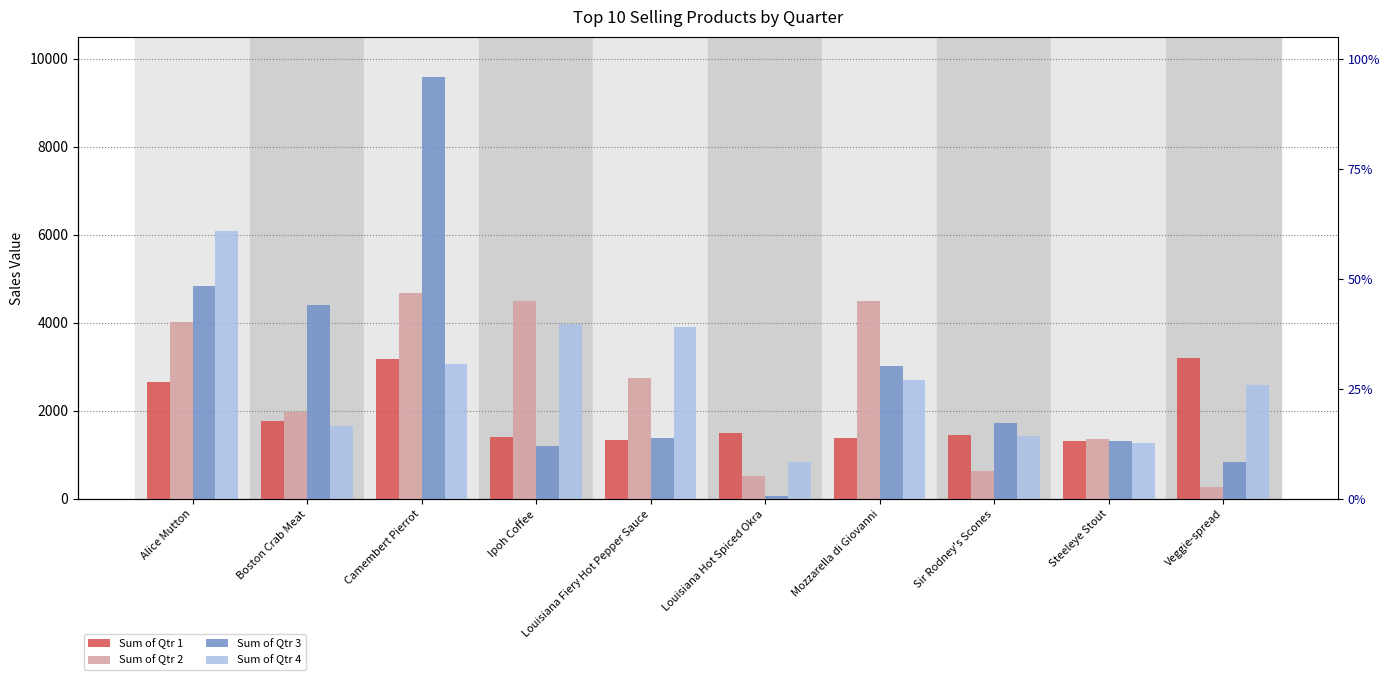

What is the label of the 1st bar from the right?

Veggie-spread